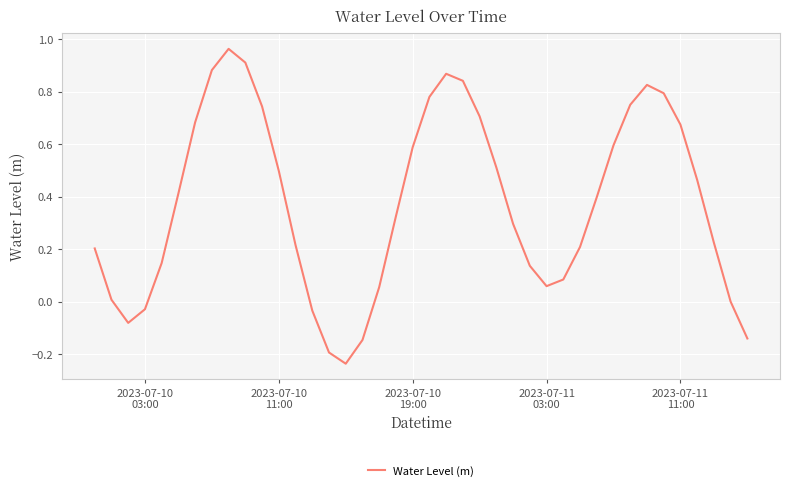

What is the difference between the maximum and minimum values?

1.2